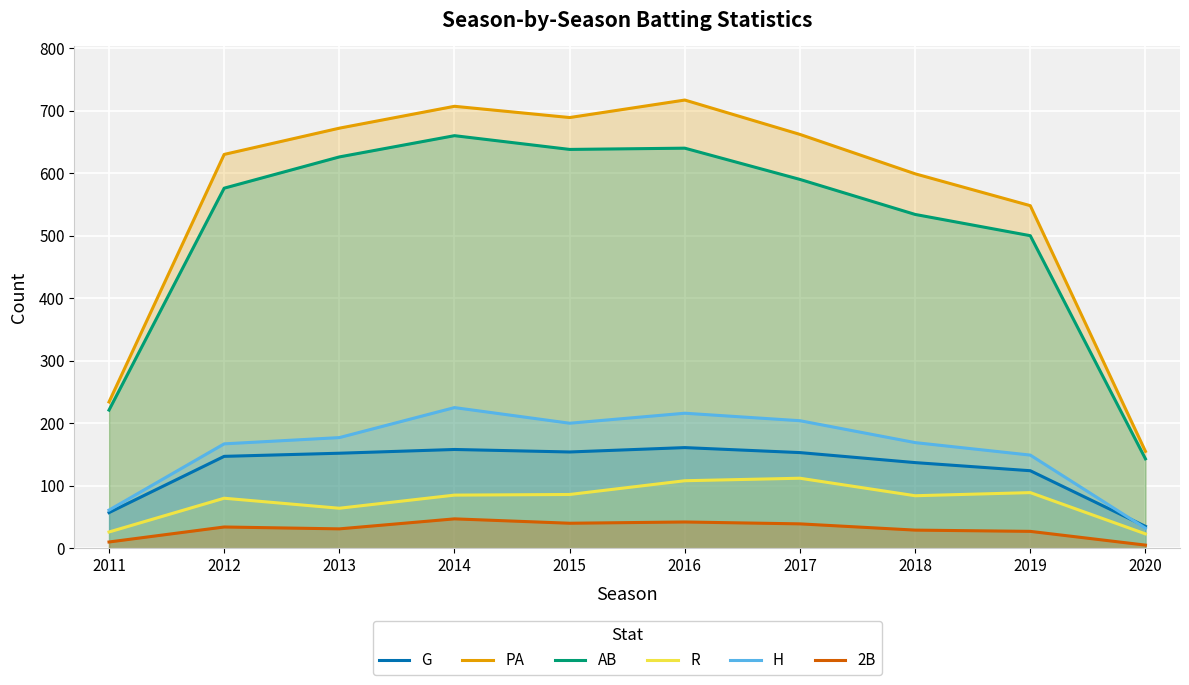

The R series shows 89 at 2019. True or false?

True